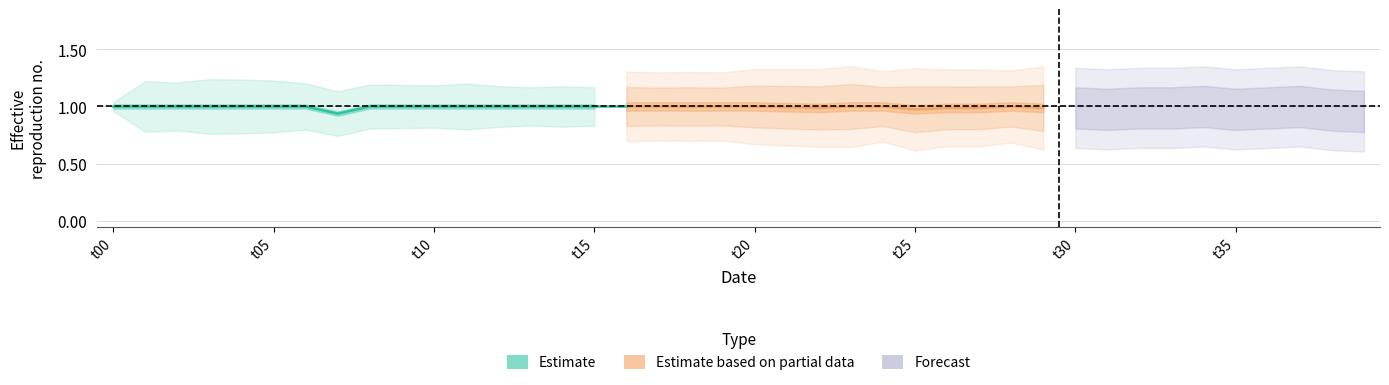

Between 10 and 25, which is larger?

25